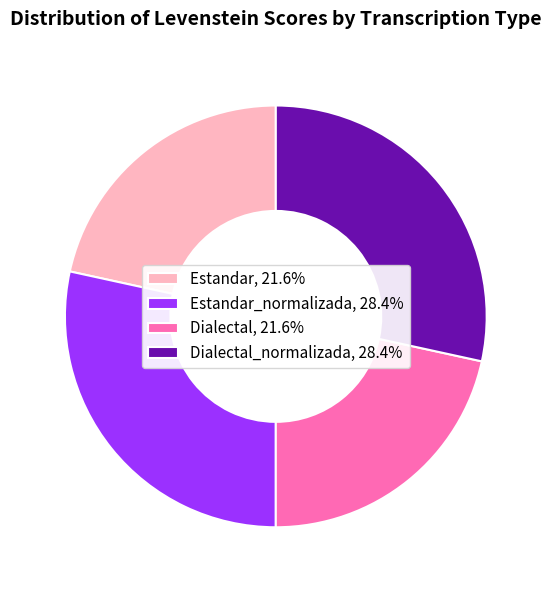

Approximately how many times larger is the value at Estandar_normalizada, 28.4% compared to Dialectal_normalizada, 28.4%?

1.0